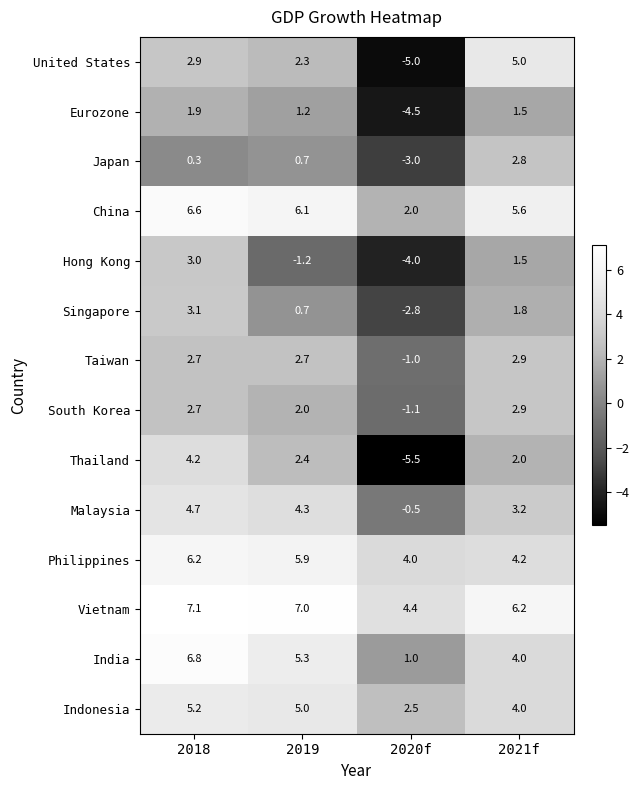

List the labels in order of Singapore value, largest first.

2018, 2021f, 2019, 2020f